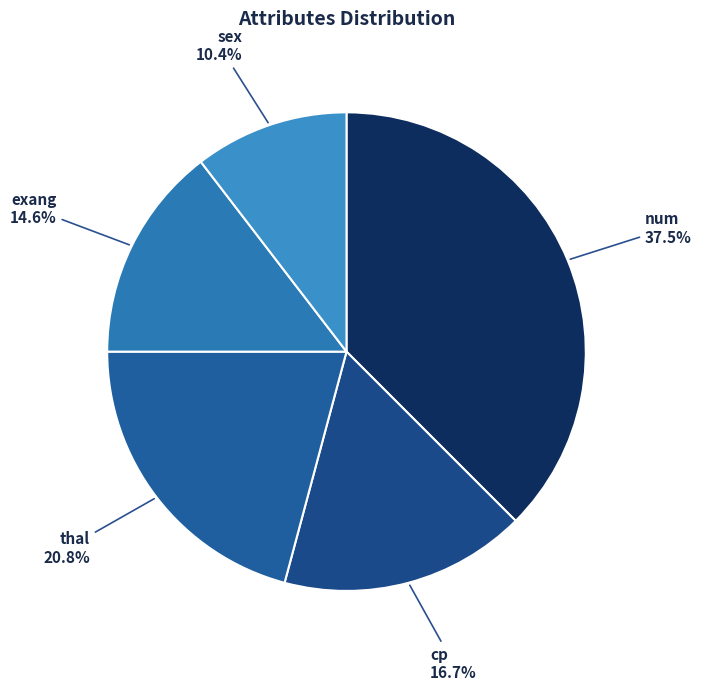

How many slices are in this pie chart?

5